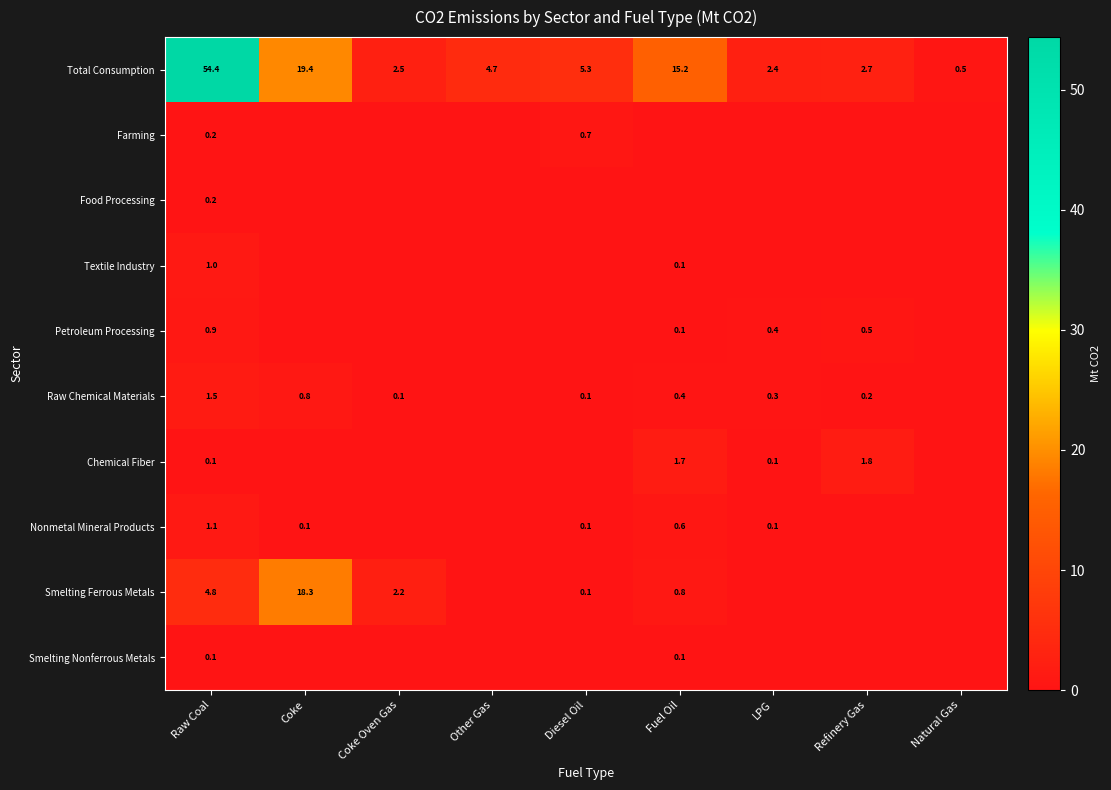

Is it true that Total Consumption equals 29.2 at Coke?

False